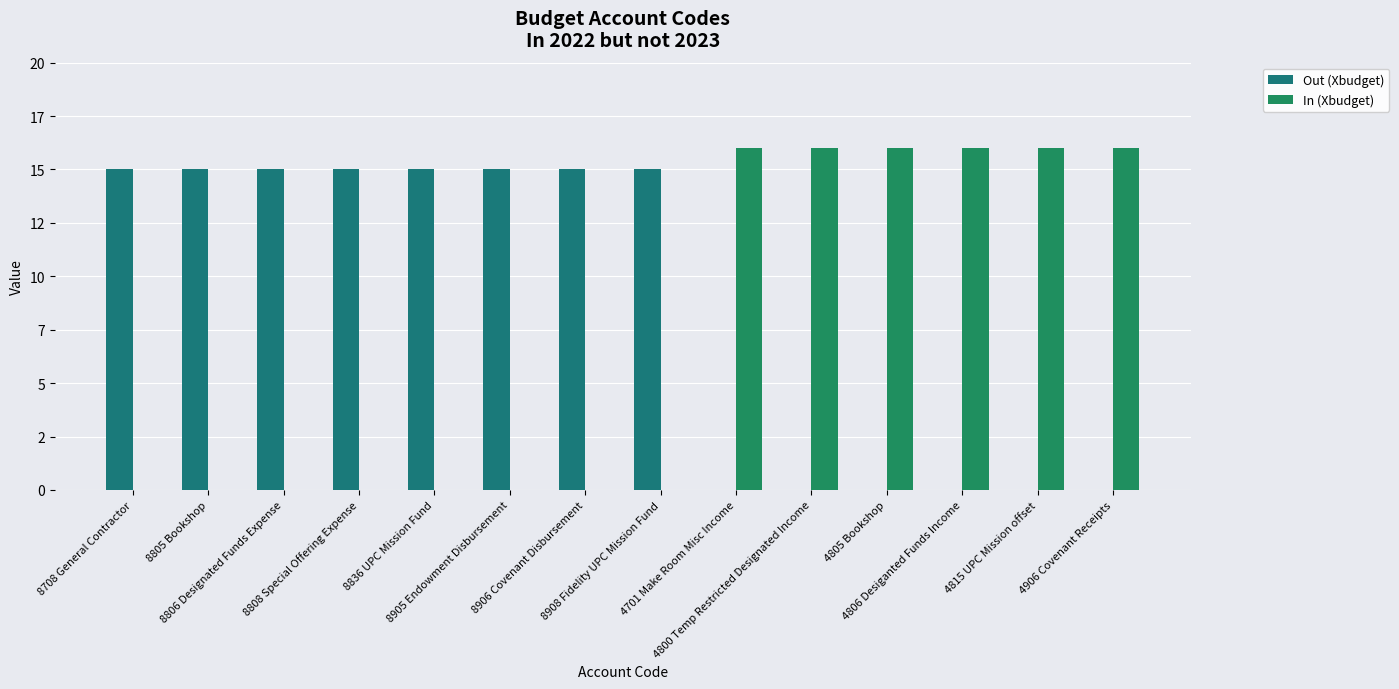

What is the difference between the maximum and minimum values in the Out (Xbudget) series?

15